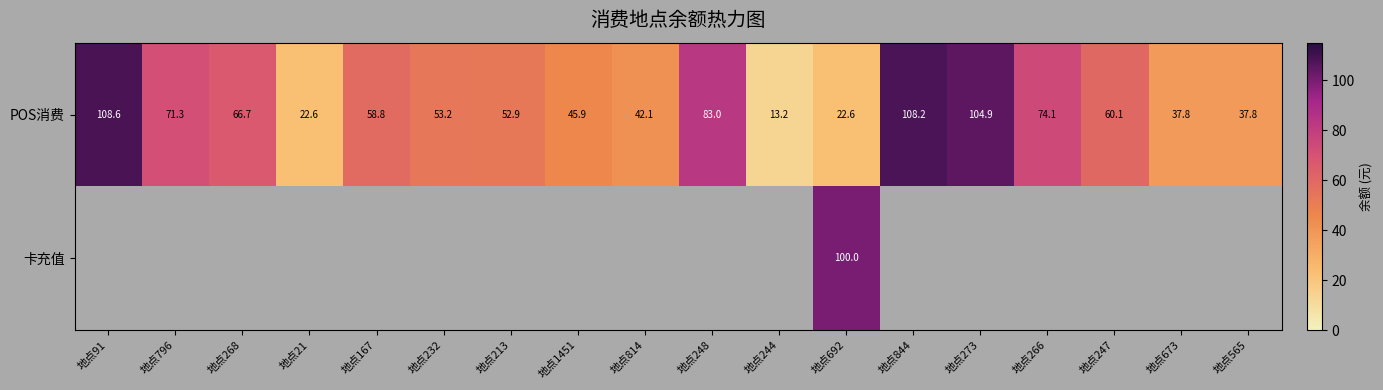

Rank the series by their maximum value, from highest to lowest.

POS消费, 卡充值